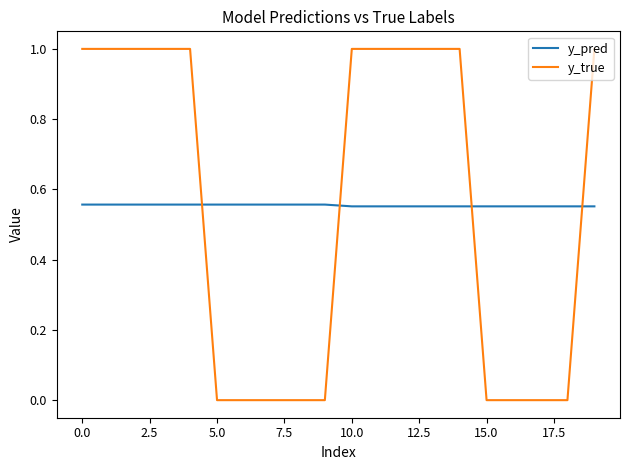

How many lines are shown in the chart?

2